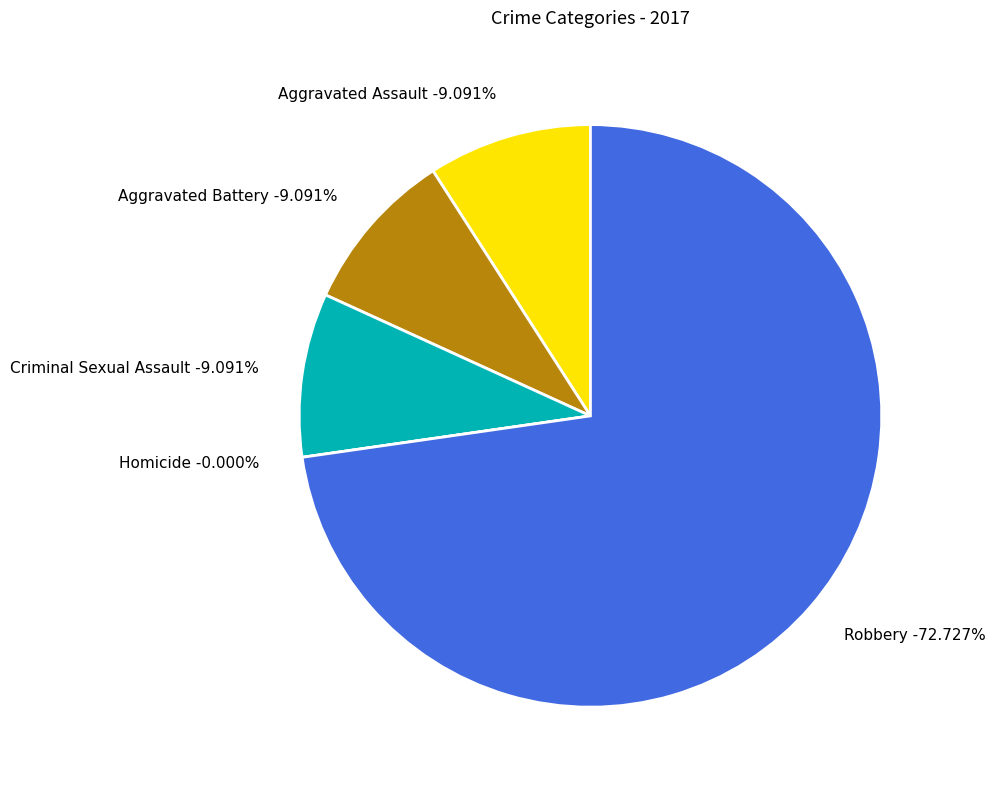

Combined, do Aggravated Assault and Aggravated Battery account for over 50%?

No